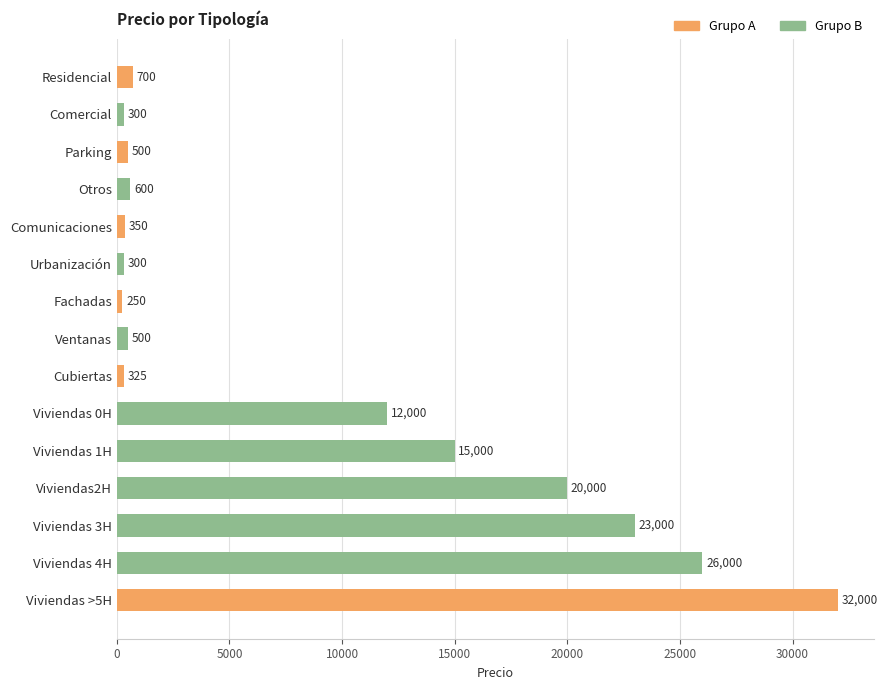

Reading top to bottom, transcribe all the data shown in this chart.

700	300	500	600	350	300	250	500	325	12000	15000	20000	23000	26000	32000